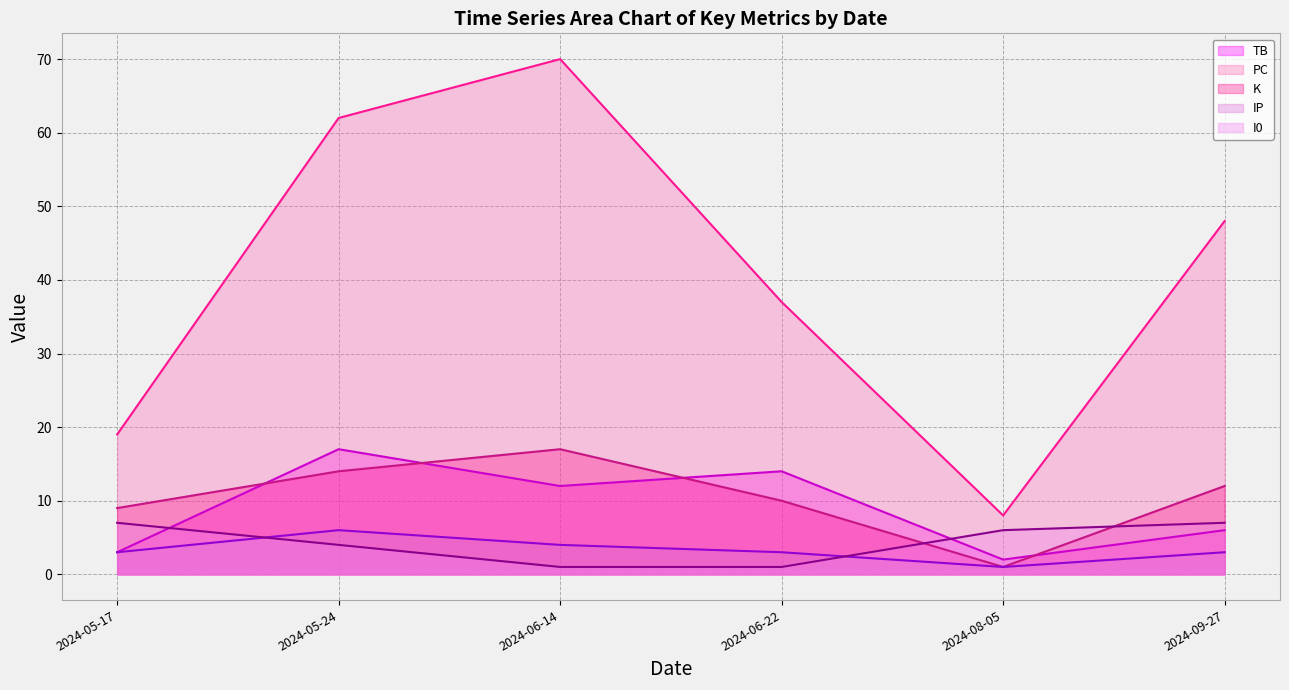

What position from the right is 2024-09-27?

1